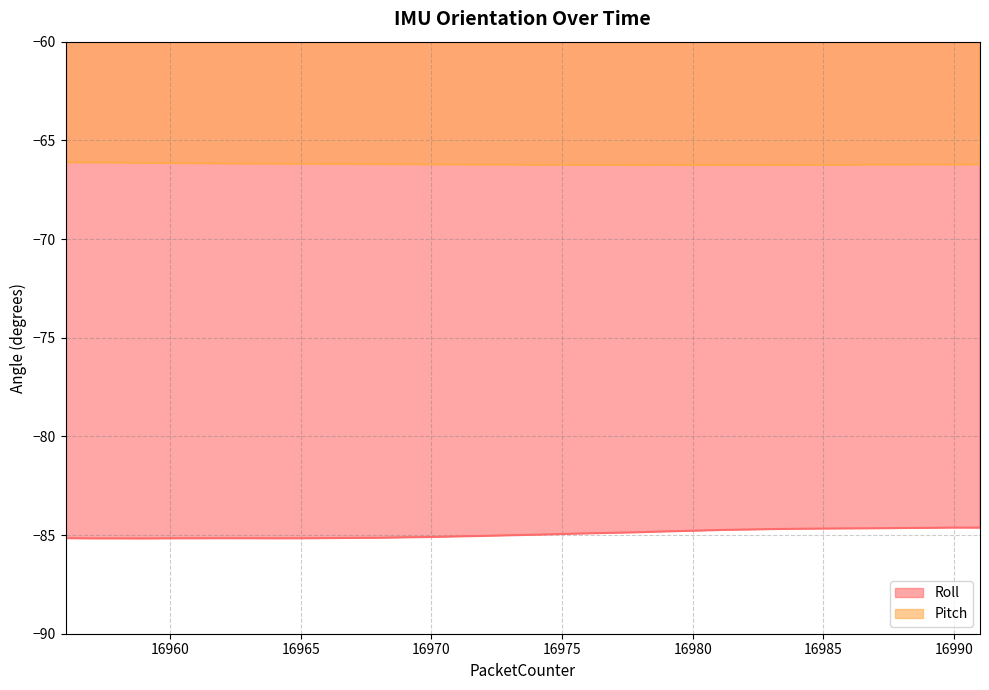

True or false: Pitch has more than 1 interior local peaks.

True